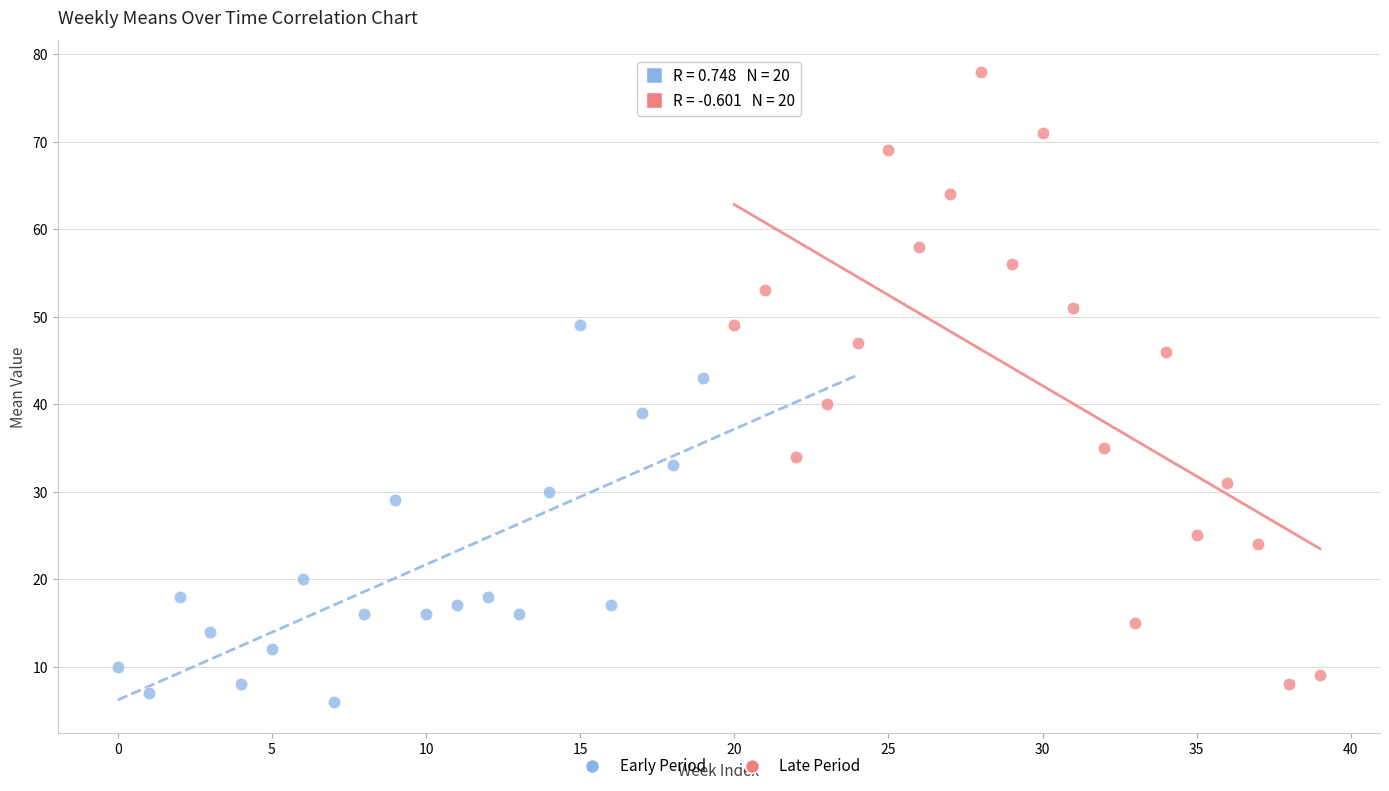

Which series has the largest Y range (max minus min)?

Late Period